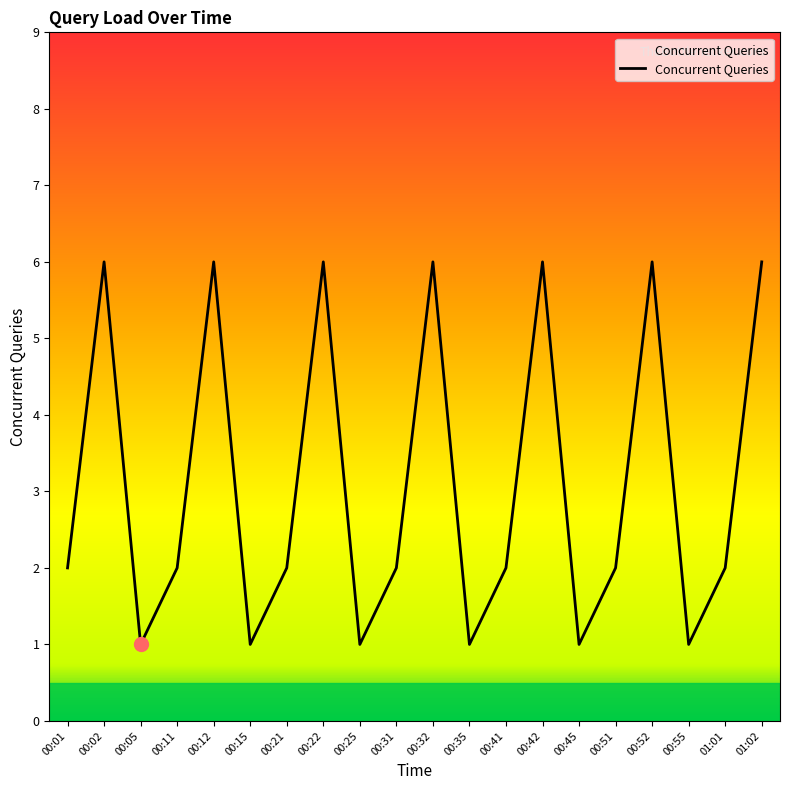

What is the greatest value displayed?

6